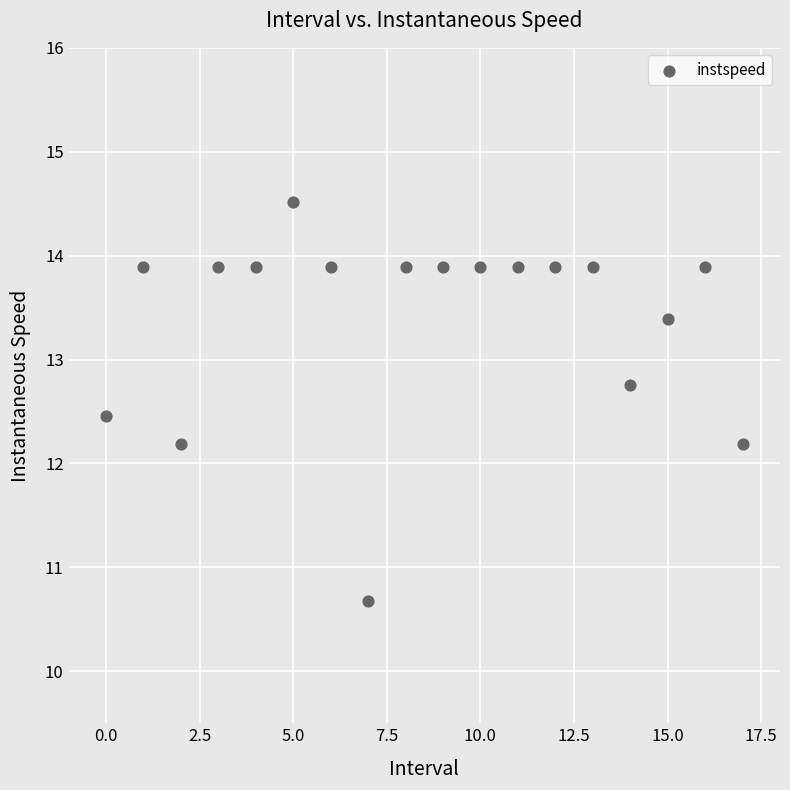

What is the range of Y values (max minus min)?

3.8